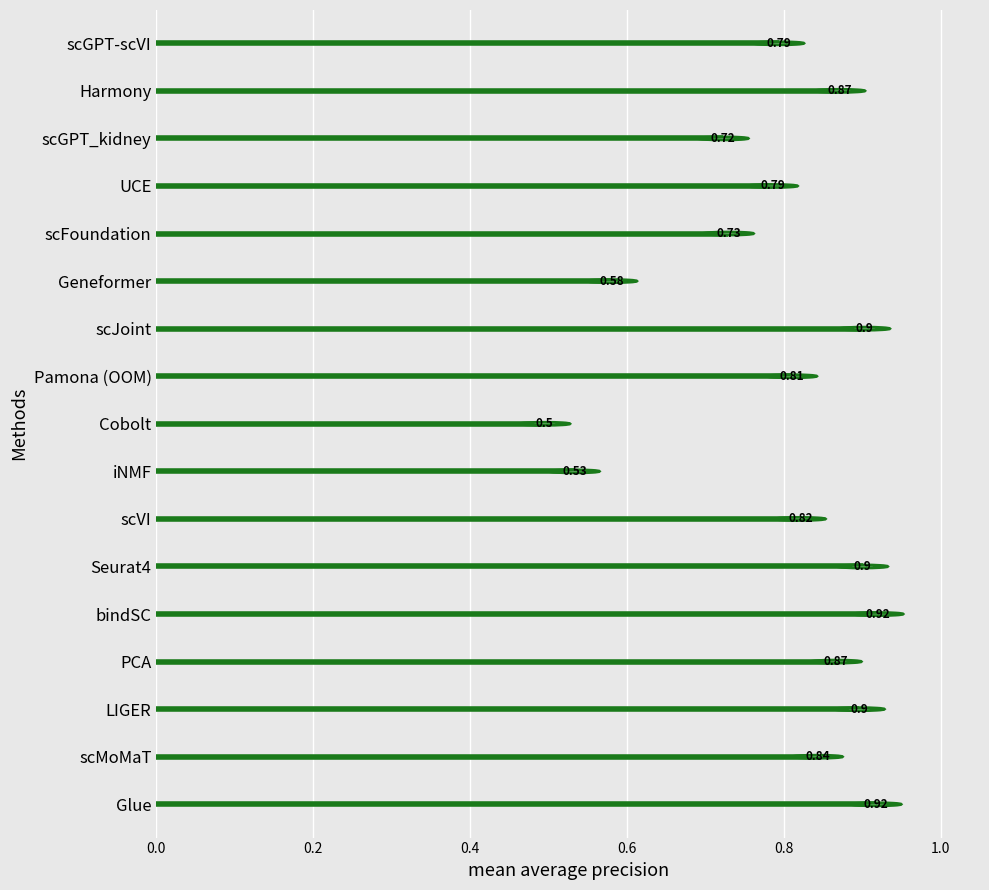

At which category does the chart reach its minimum across all series?

Cobolt